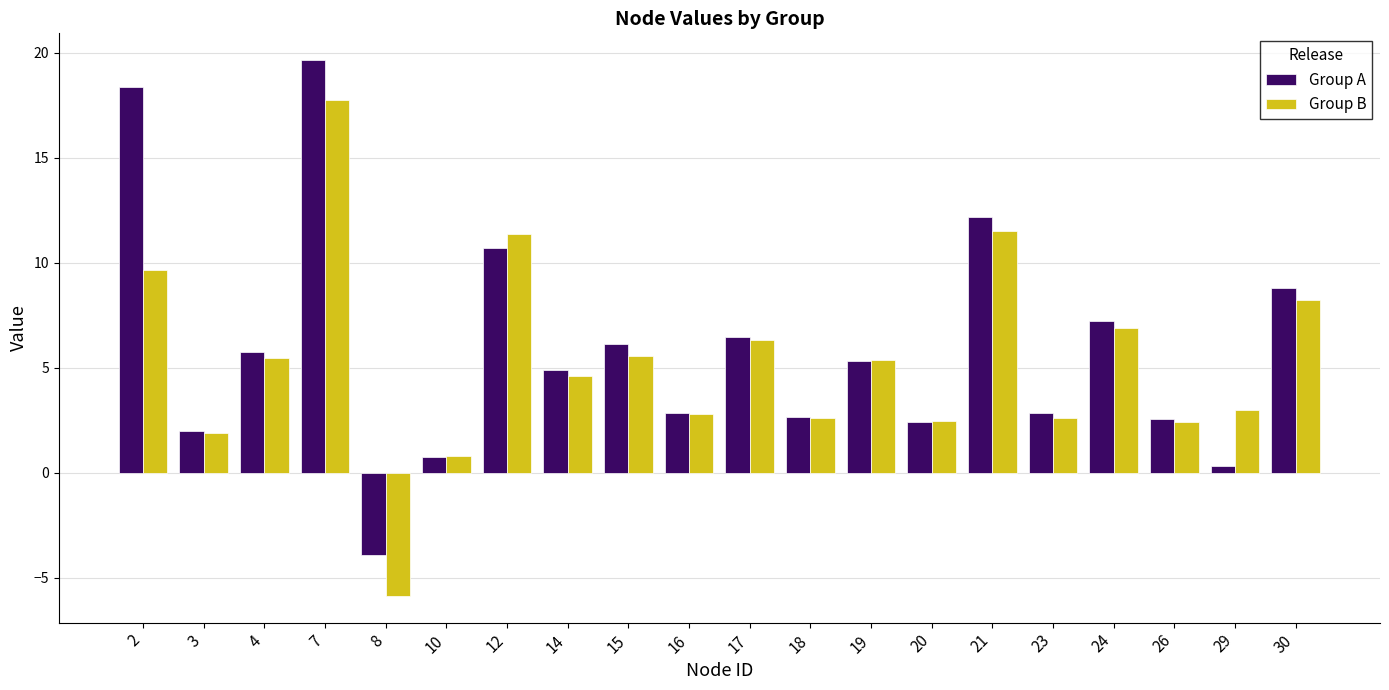

What is the spread (max minus min) of values at 14?

0.3